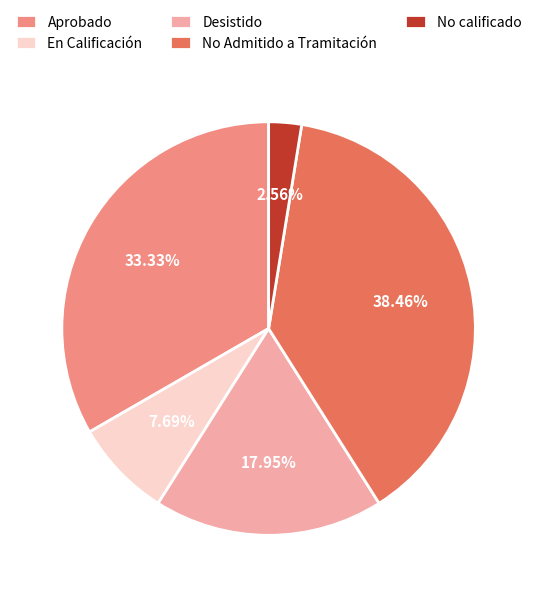

Does Aprobado account for over 50% of the chart?

No